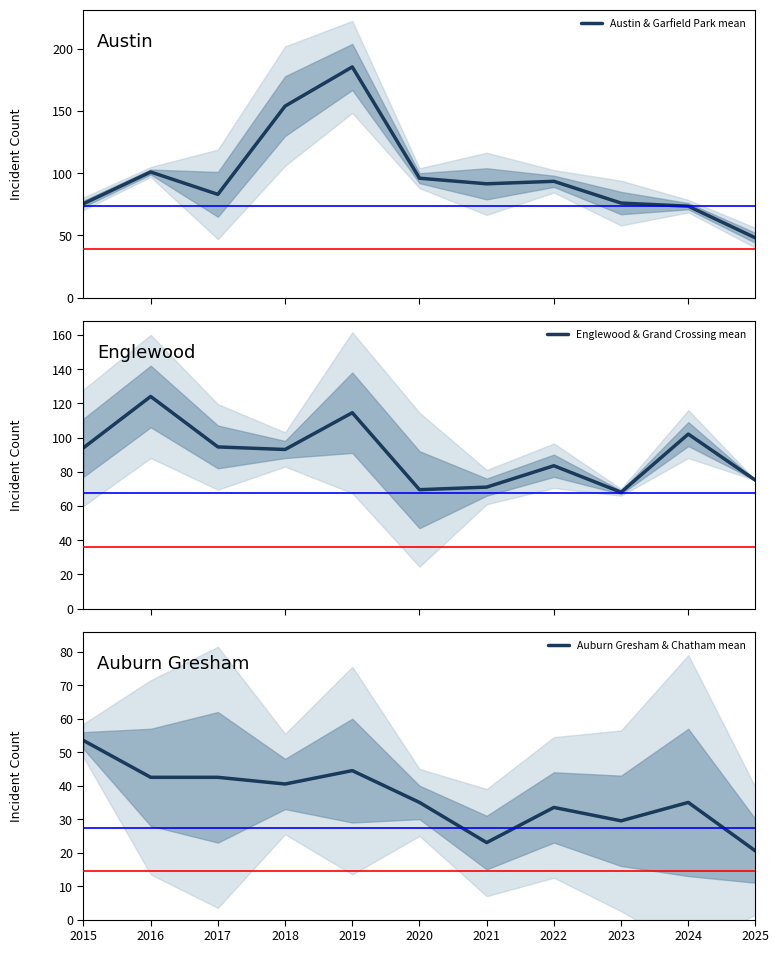

What are all the series names shown in the legend?

Austin & Garfield Park mean, Englewood & Grand Crossing mean, Auburn Gresham & Chatham mean